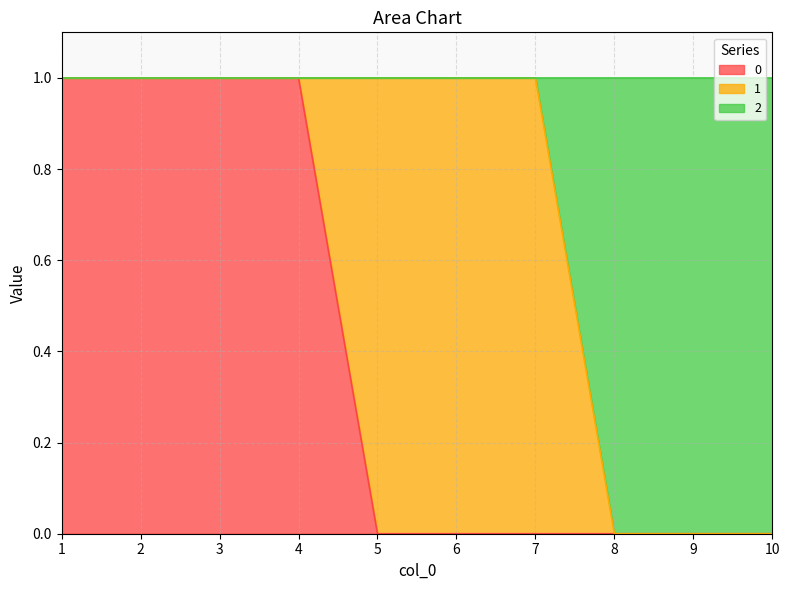

Is it true that 2 equals 1 at 5?

True